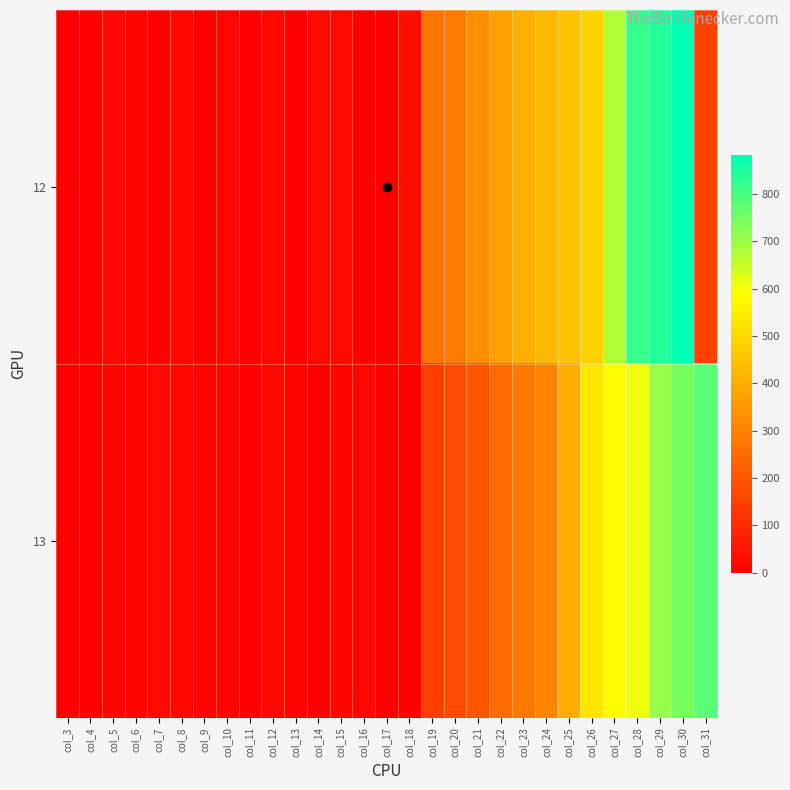

What is the difference between the highest and lowest values at col_22?

121.5